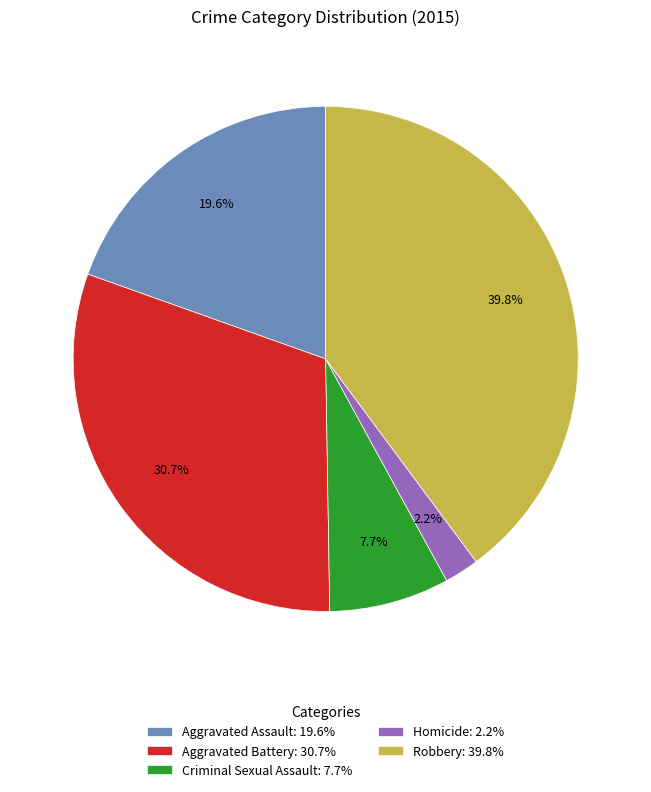

True or false: Aggravated Assault accounts for 14% of the total.

False